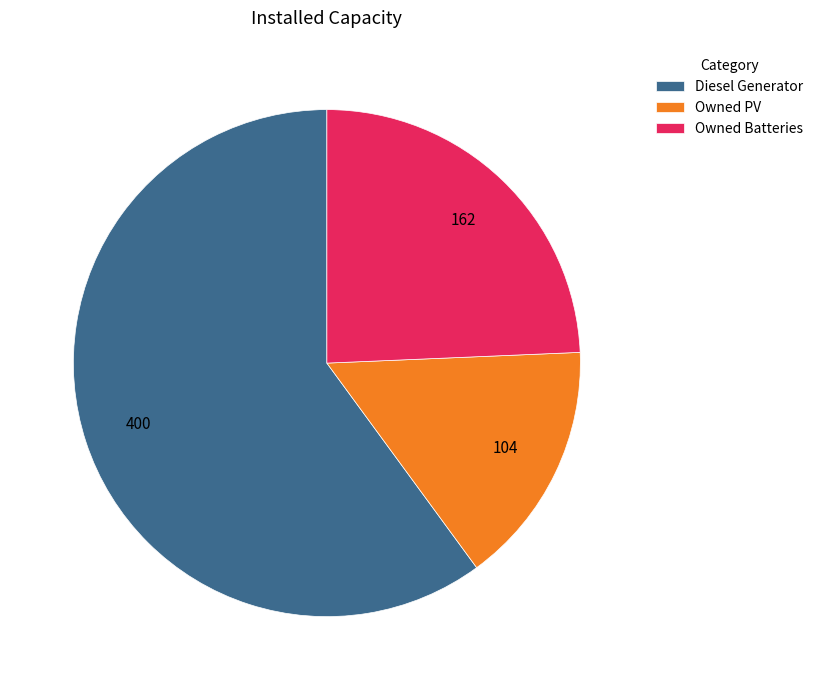

Do Diesel Generator and Owned Batteries together represent more than half of the pie?

Yes